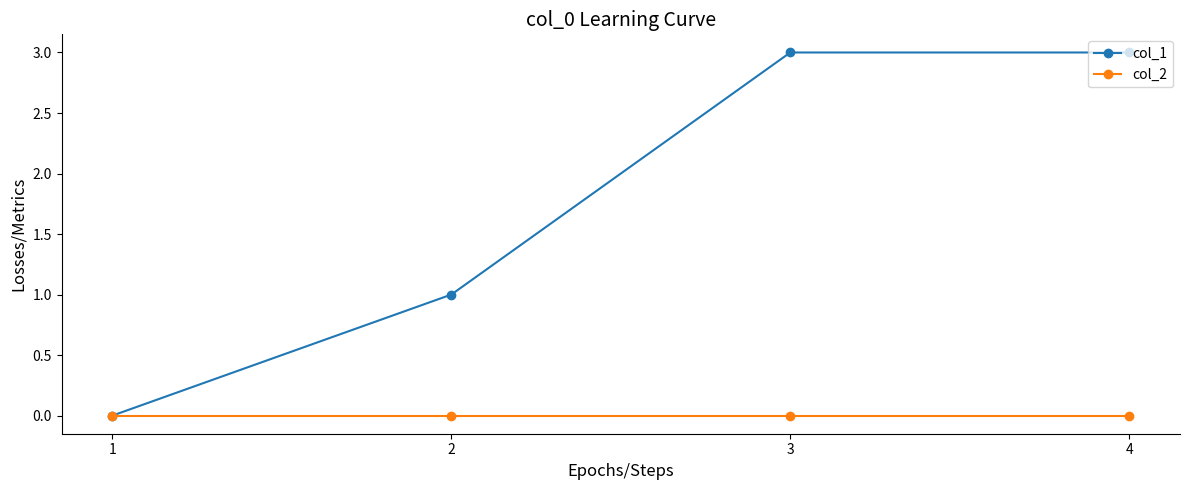

What is the value of the col_1 point at the 4th from the left?

3